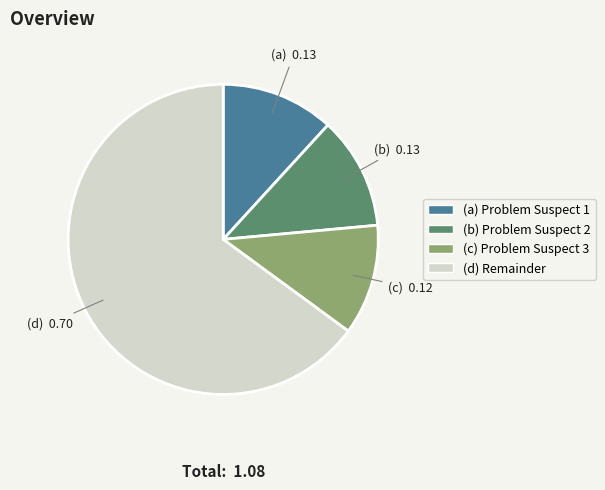

Is there a majority slice in this chart?

Yes